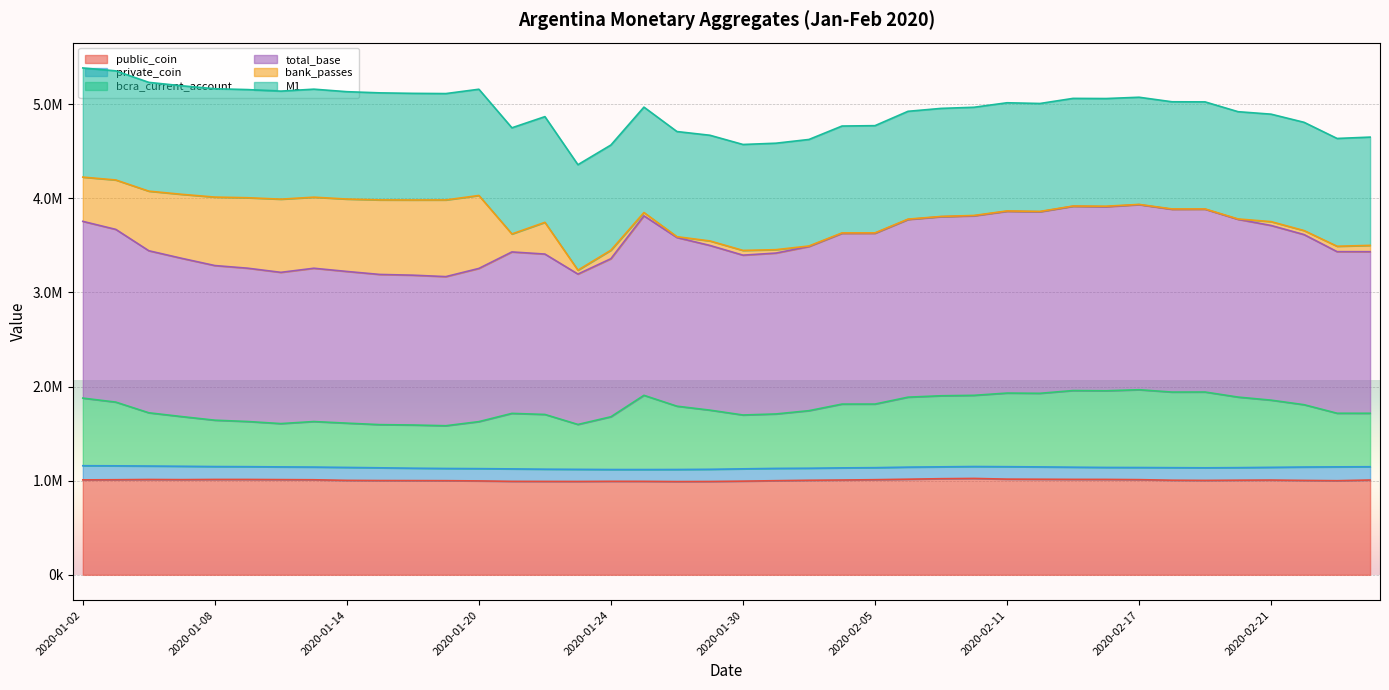

What are all the series names shown in the legend?

public_coin, private_coin, bcra_current_account, total_base, bank_passes, M1